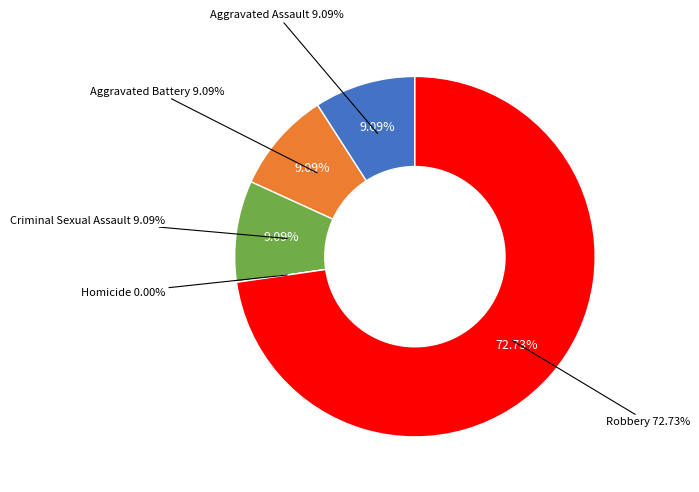

Count the number of slices in the pie.

5